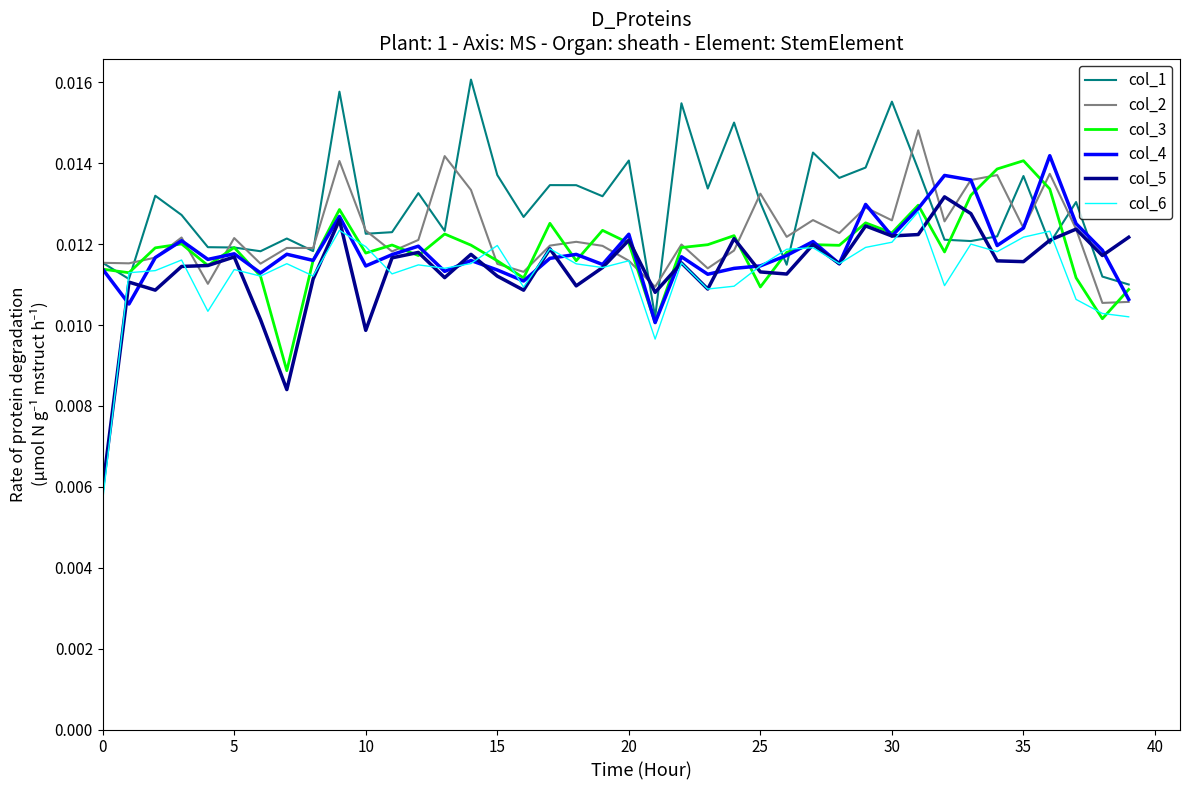

Which series has the largest total across all categories?

col_1